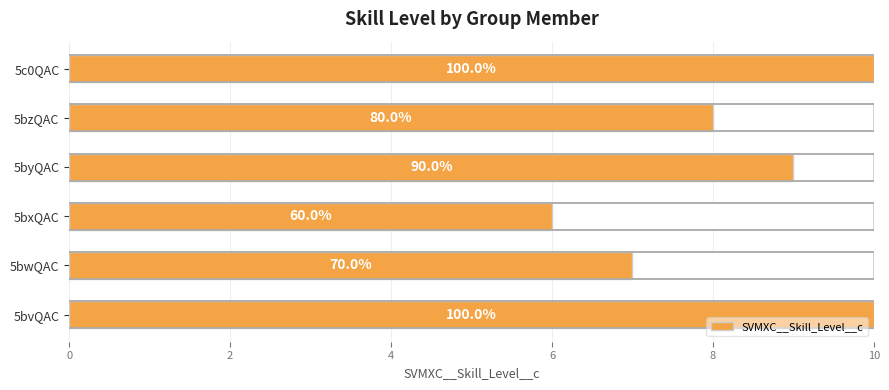

Which has a higher value, 10 or 8?

10